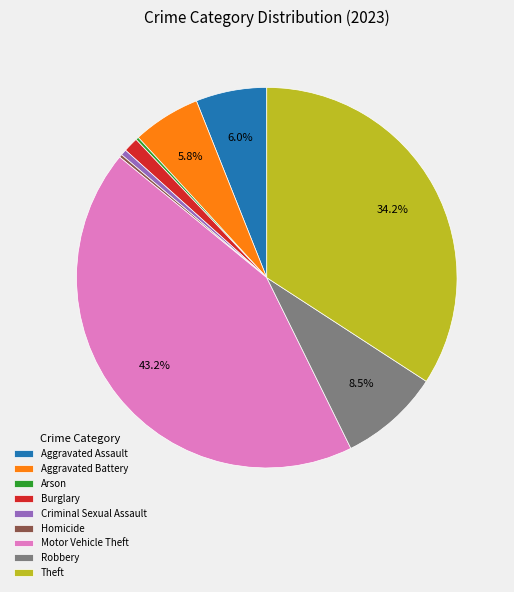

Is there any slice that represents more than half of the pie?

No